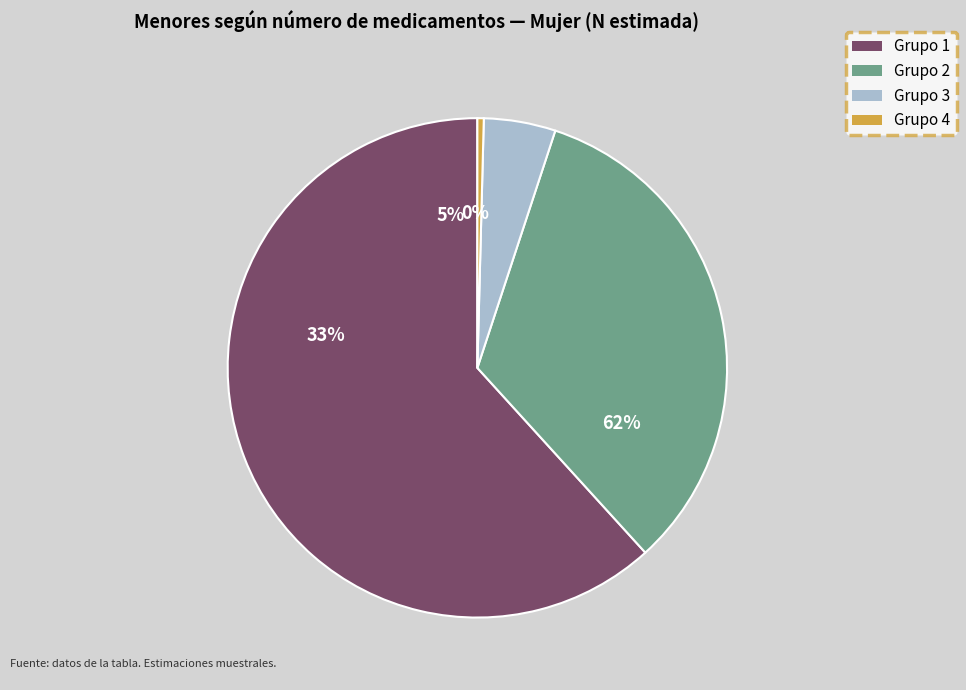

Which category has the smallest portion of the pie?

4